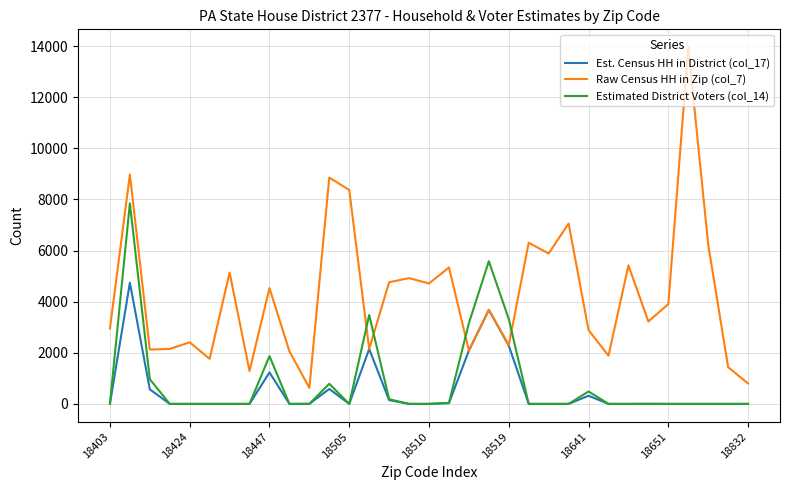

List the series in order of their peak value, highest first.

Raw Census HH in Zip (col_7), Estimated District Voters (col_14), Est. Census HH in District (col_17)